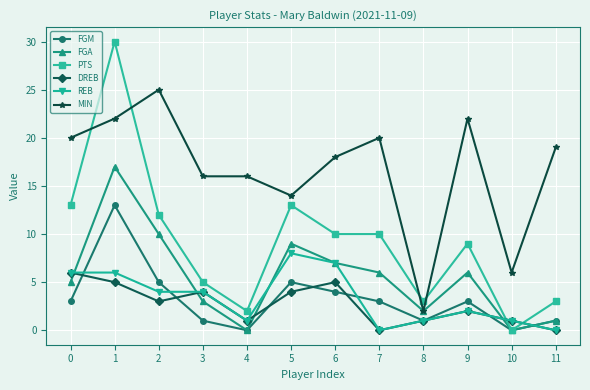

Which series ends up on top after the final intersection of FGM and REB?

FGM